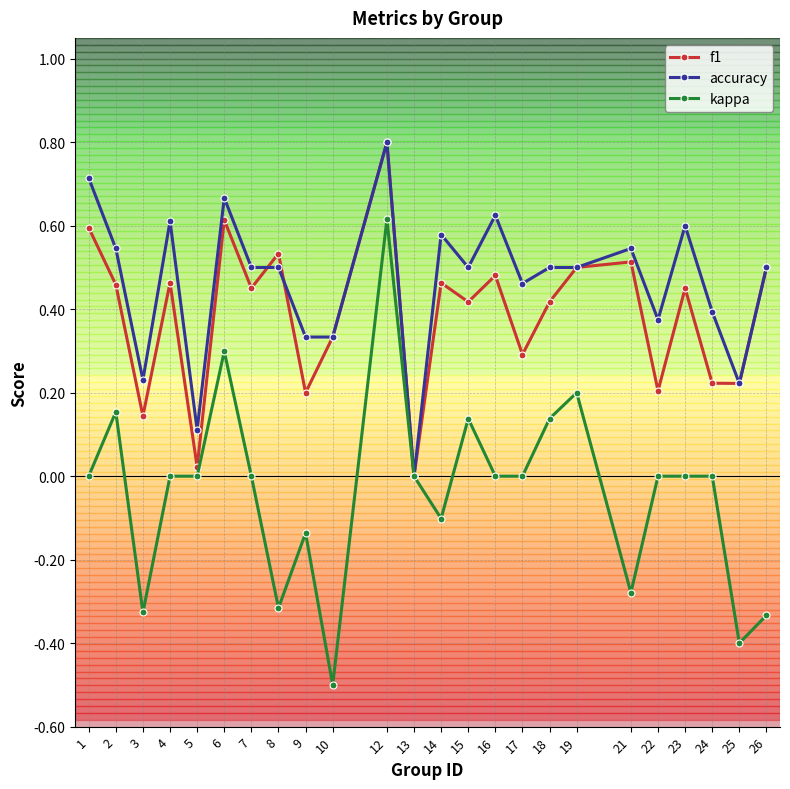

Which series changed the most between 13 and 18?

accuracy